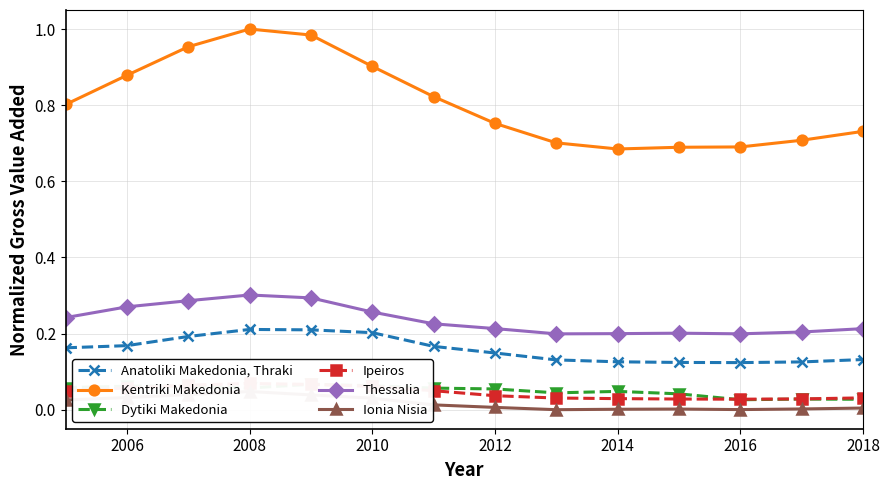

Is this an area chart (filled region under the line)?

No